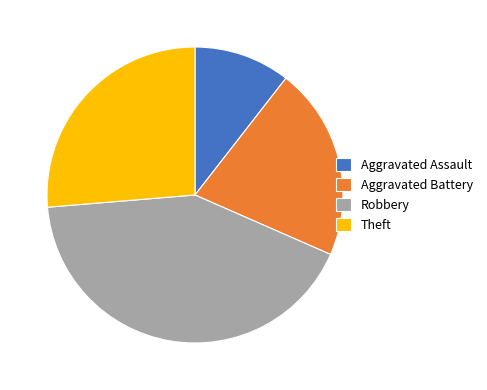

Is it true that Aggravated Assault is 11% of the pie?

True